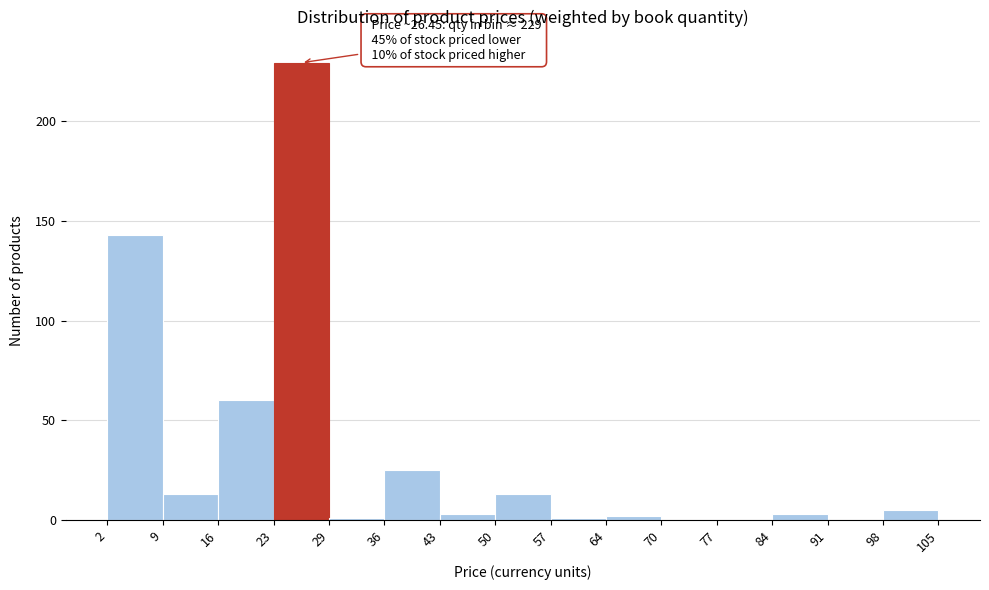

Over which range of the x-axis is the bar tallest?

23 to 29